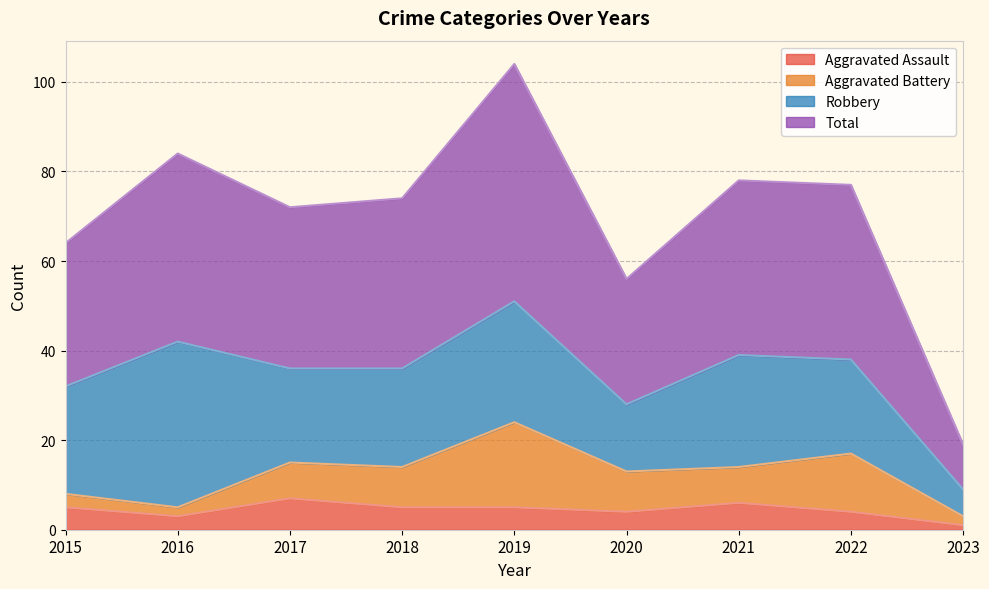

Does the chart display data point markers on the line(s)?

No